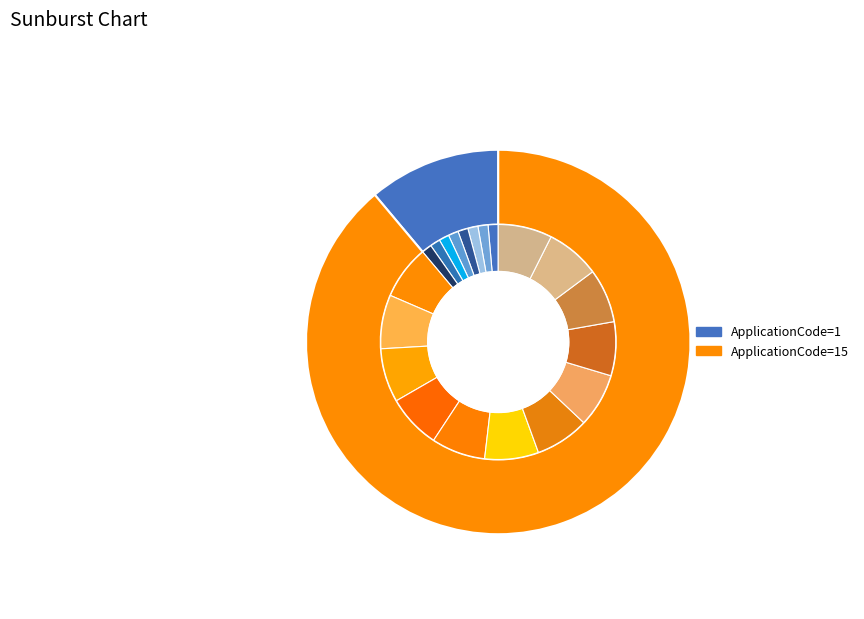

To the nearest percent, what is the average slice percentage?

50%